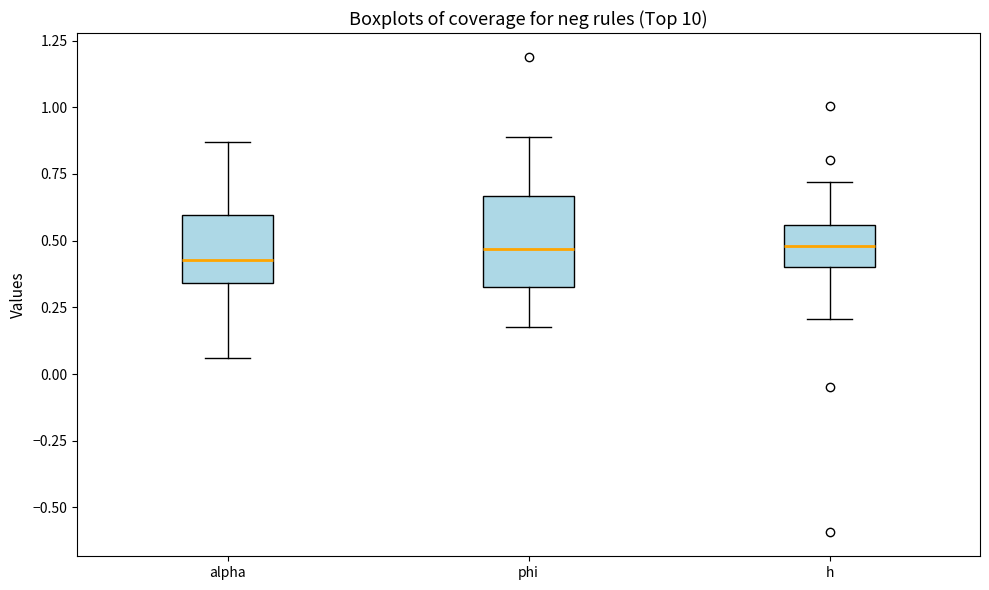

Reading left to right, read every box against the y-axis: the position of its median line, the range the box covers, and the ends of its whiskers. The values are not printed on the chart, so give them approximately, as read against the axis.

alpha: median 0.45, box 0.35 to 0.60, whiskers 0.05 to 0.85
phi: median 0.45, box 0.35 to 0.65, whiskers 0.20 to 0.90
h: median 0.50, box 0.40 to 0.55, whiskers 0.20 to 0.70